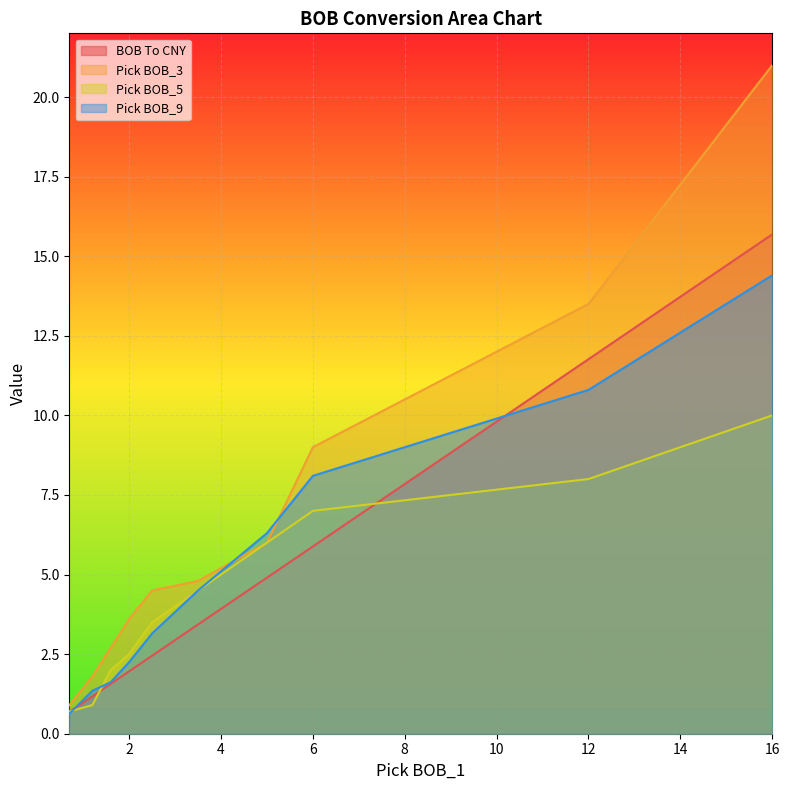

What are all the series names shown in the legend?

BOB To CNY, Pick BOB_3, Pick BOB_5, Pick BOB_9